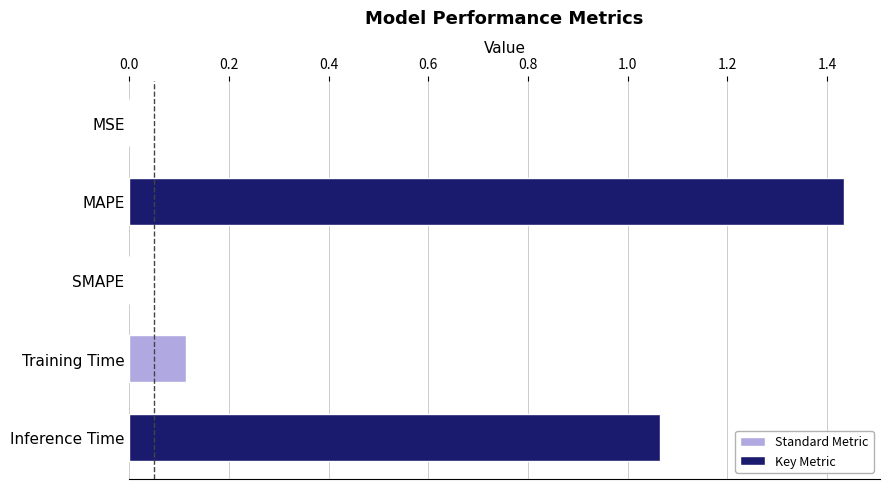

Which category has the highest value across all series?

MAPE